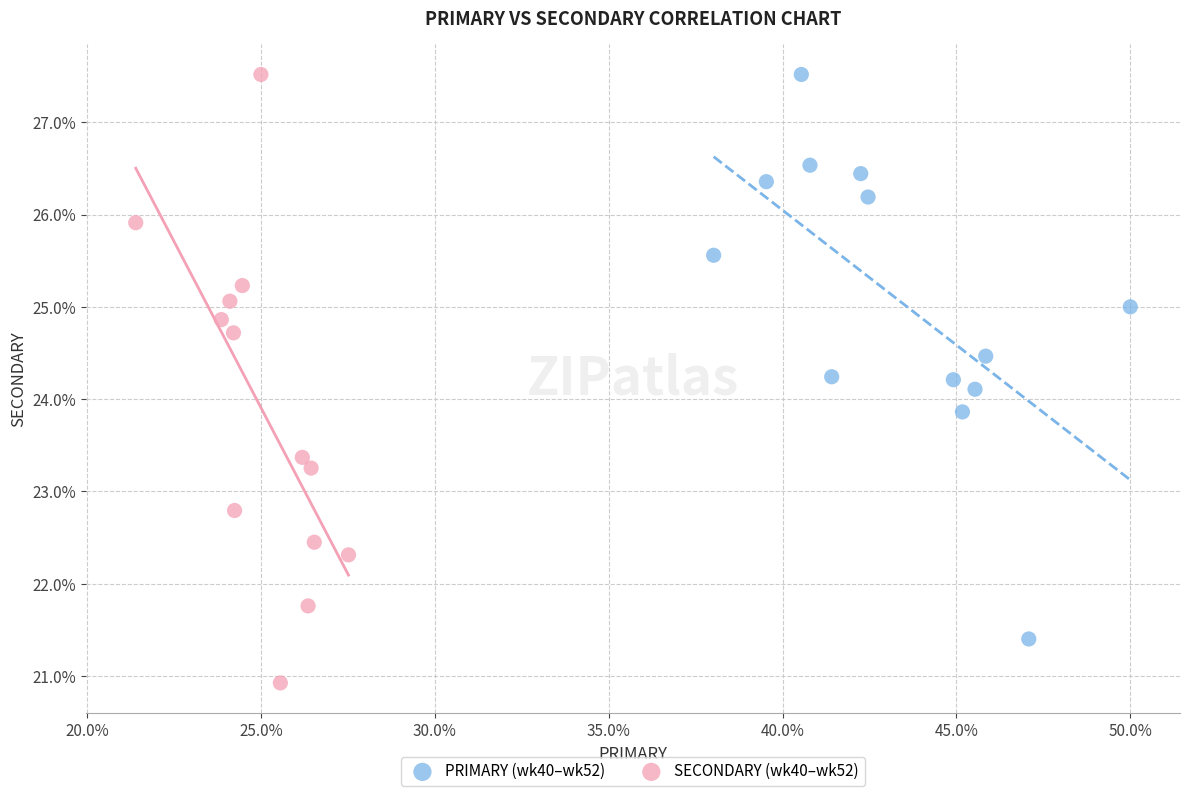

Which series reaches the minimum Y coordinate?

SECONDARY (wk40–wk52)